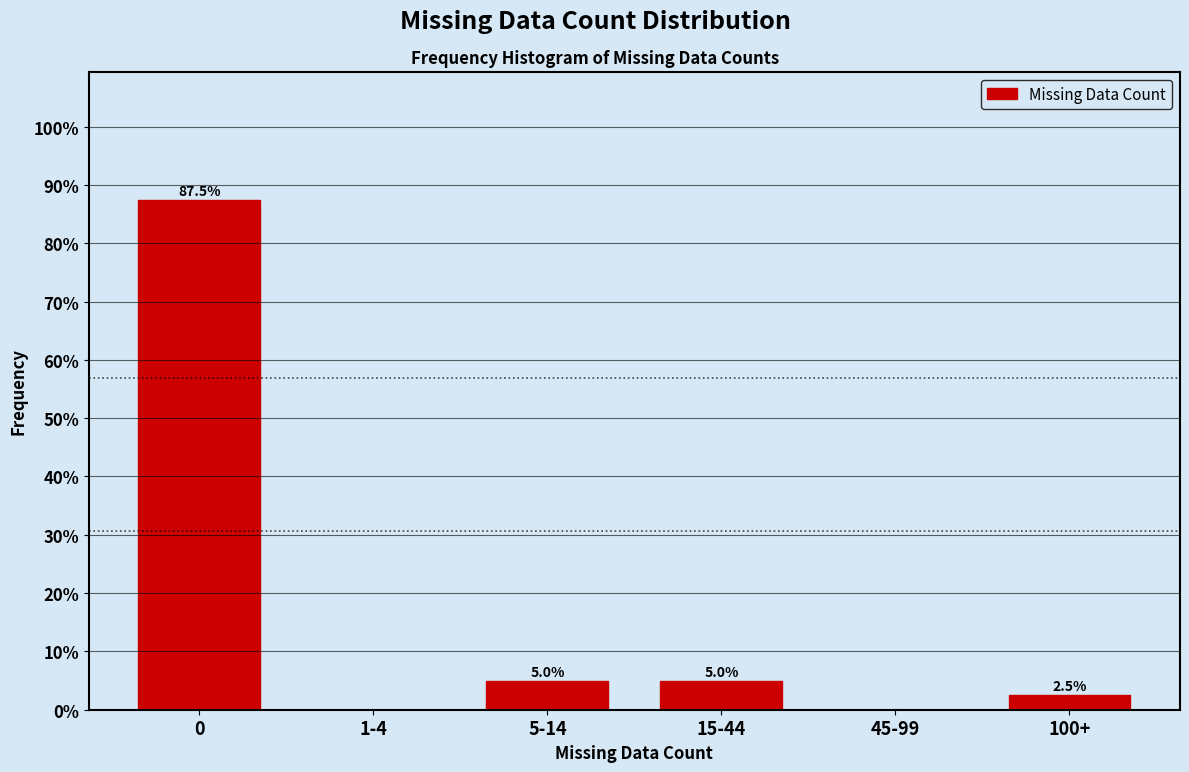

Reading right to left, extract all data points from this chart.

100+=2.5	45-99=0.0	15-44=5.0	5-14=5.0	1-4=0.0	0=87.5